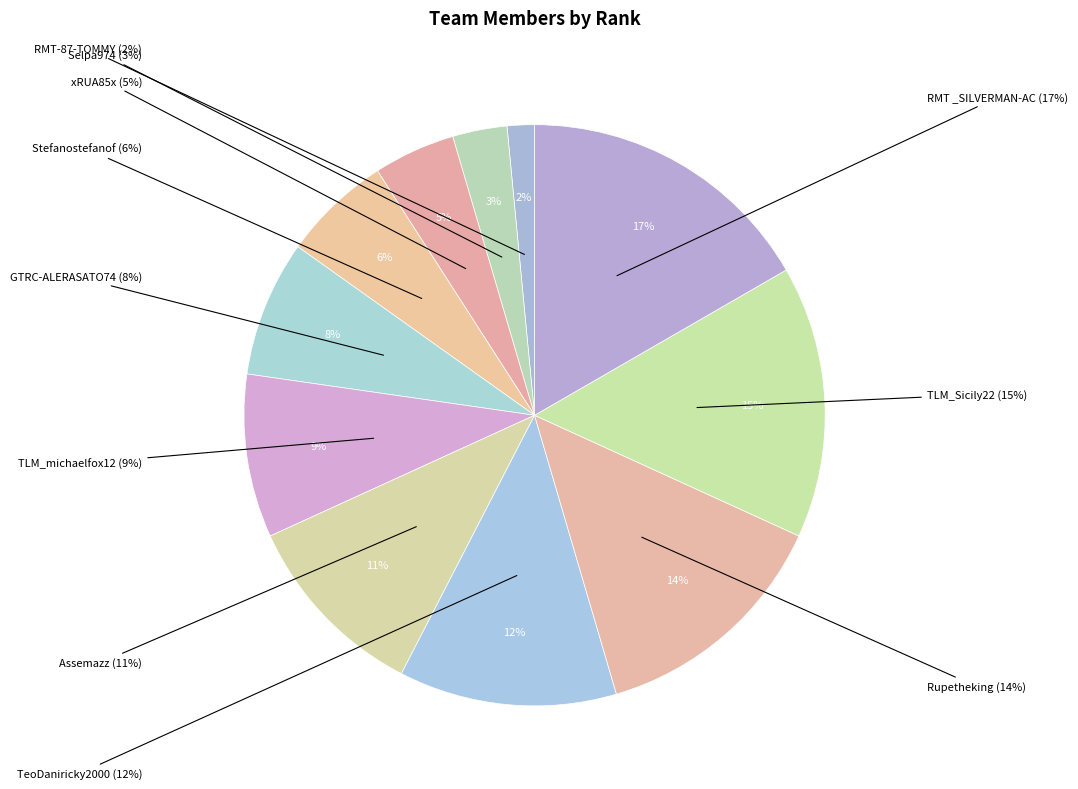

What percentage do Assemazz and TLM_michaelfox12 together represent?

19.7%